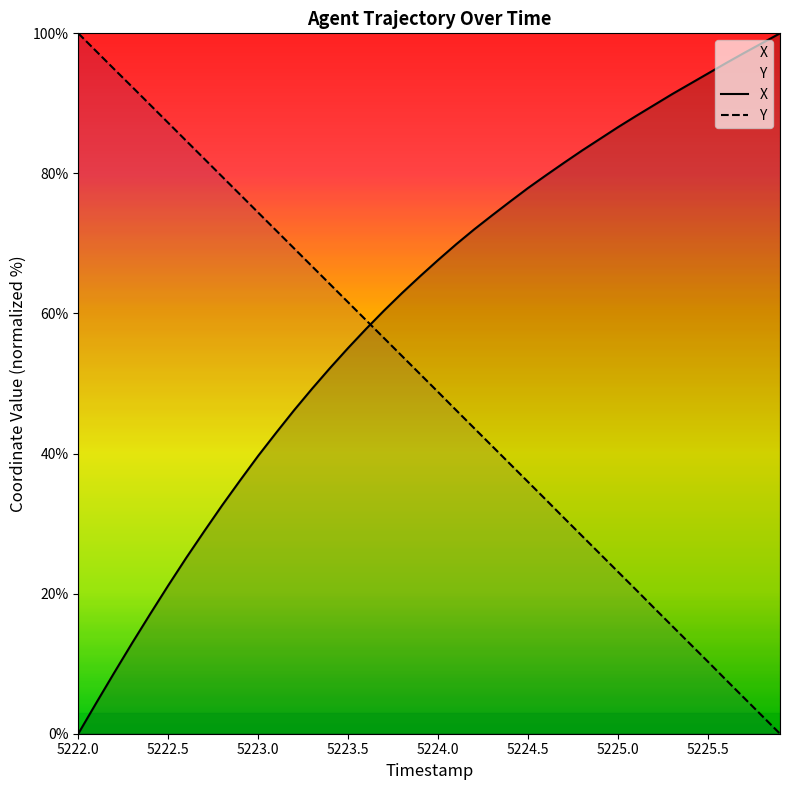

What position from the left is 5222.6?

7